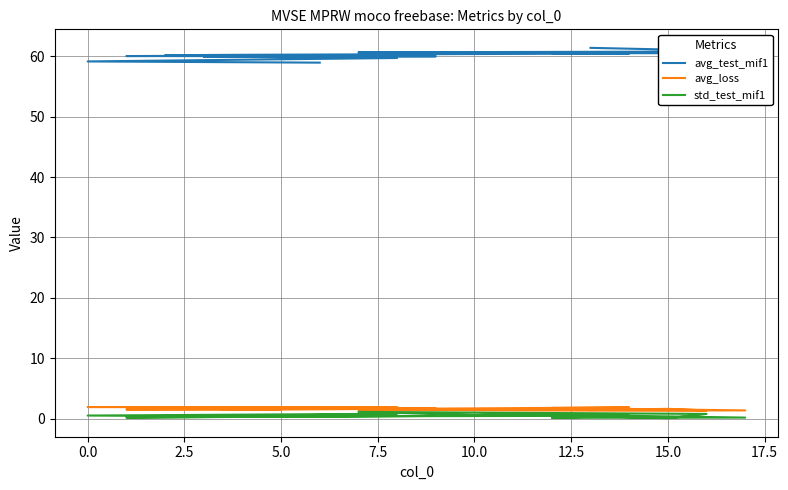

What is the label of the 17th point from the left?

16